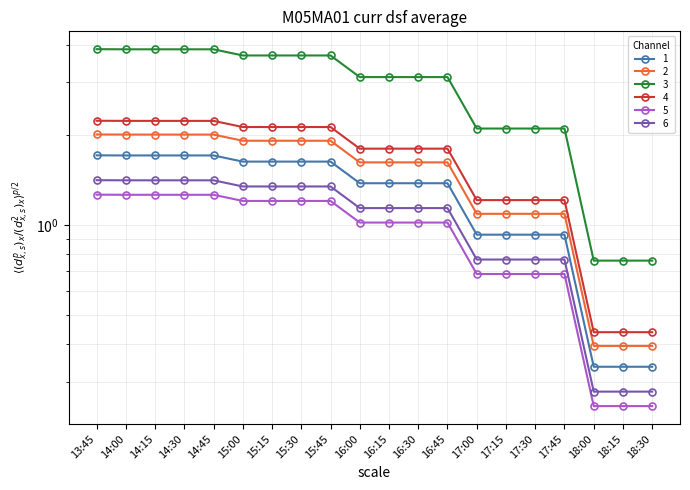

What is the label of the 8th point from the right?

16:45